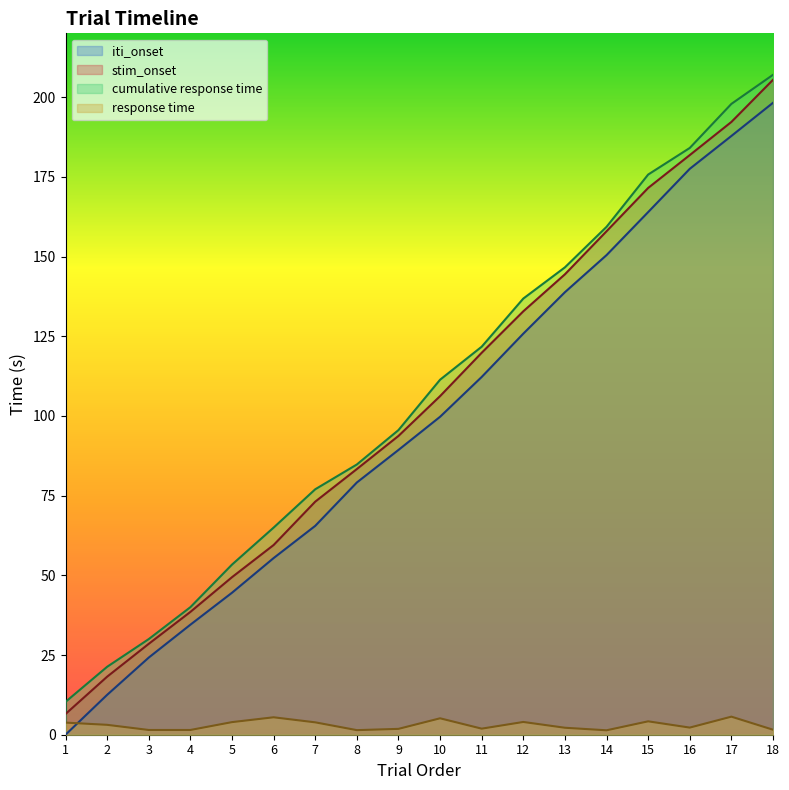

Reading left to right, extract all data points from this chart.

iti_onset: 0.0	12.5	24.2	34.5	44.5	55.4	65.5	79.1	89.3	99.7	112.2	125.8	138.8	150.4	163.9	177.5	187.8	198.2
stim_onset: 6.5	18.2	28.5	38.5	49.4	59.5	73.1	83.3	93.7	106.2	119.8	132.8	144.4	157.9	171.5	181.8	192.2	205.4
cumulative response time: 10.3	21.3	30.0	40.0	53.4	65.0	77.0	84.8	95.6	111.4	121.7	136.8	146.6	159.3	175.7	184.0	197.9	207.0
response time: 3.8	3.1	1.5	1.5	4.0	5.5	3.9	1.4	1.8	5.2	1.9	4.0	2.2	1.4	4.2	2.2	5.7	1.6